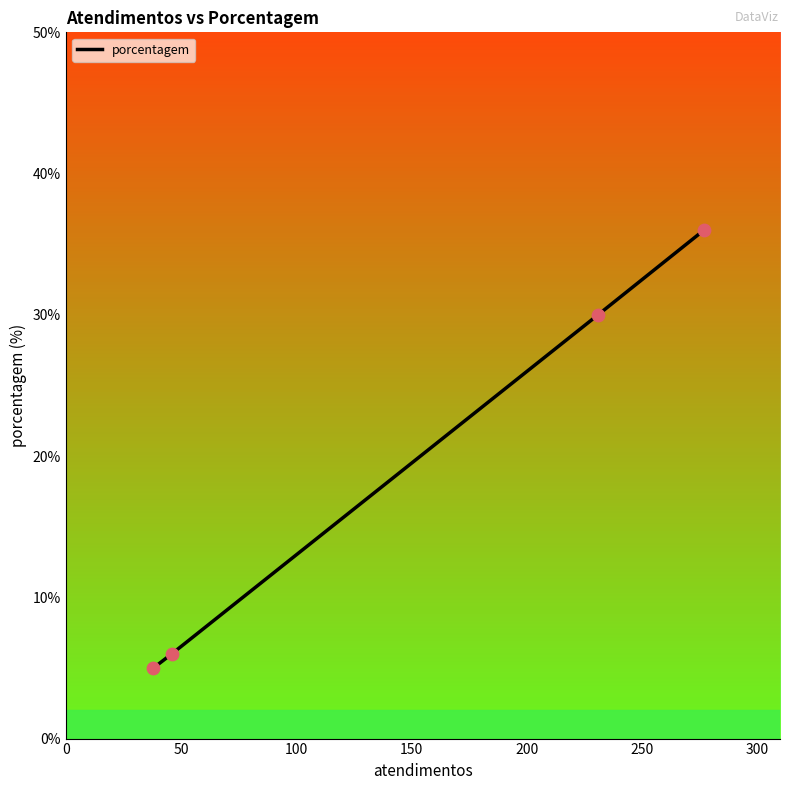

What is the greatest value displayed?

36